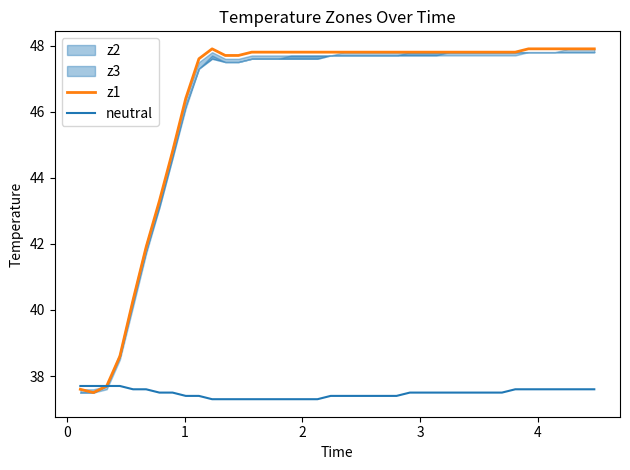

What is the highest value of the neutral series?

37.7